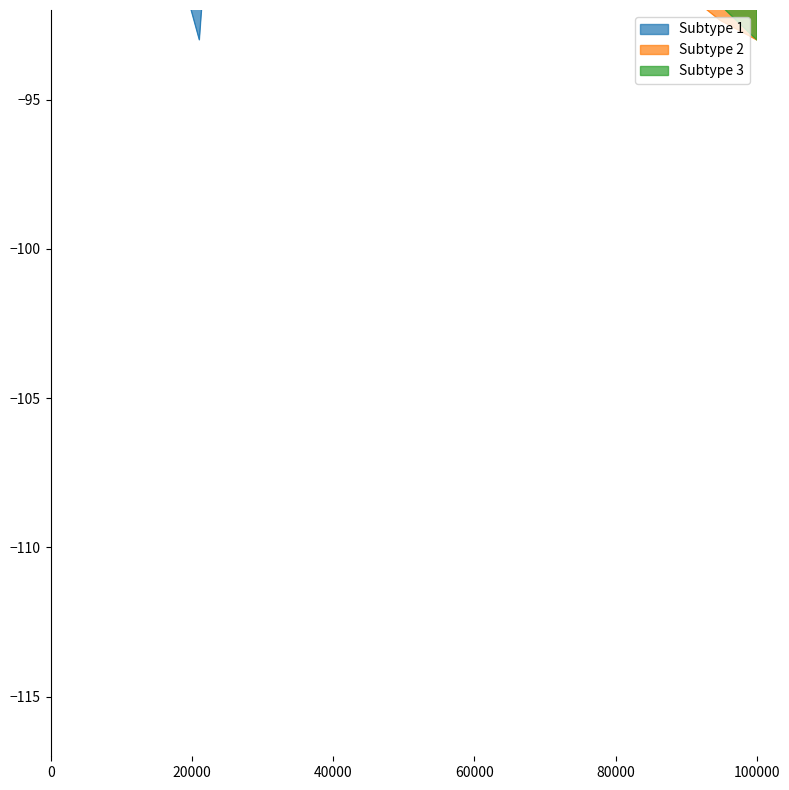

At how many categories does at least one series exceed -70?

2